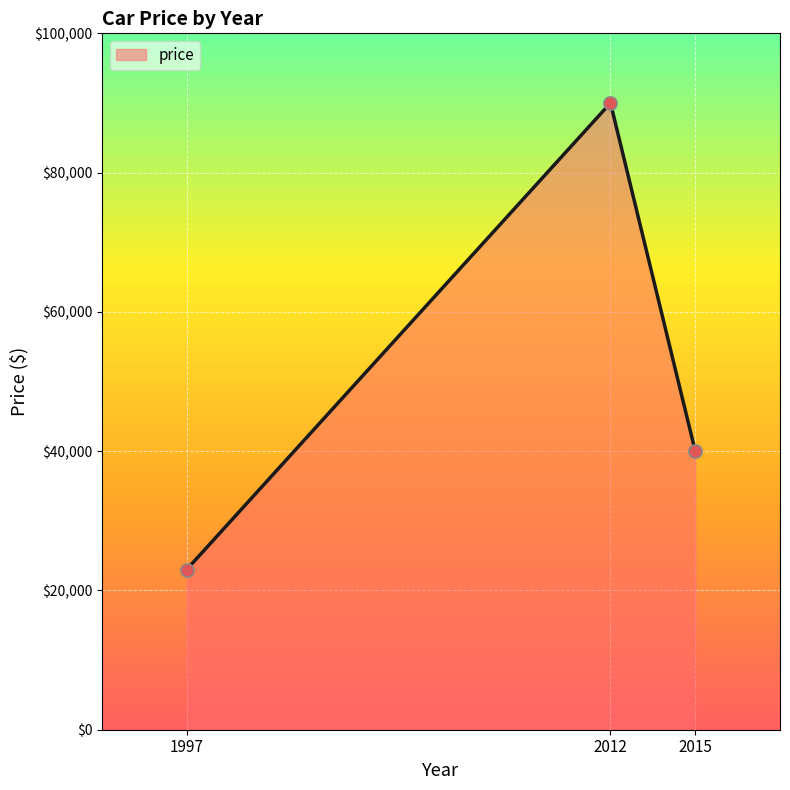

Approximately how many times larger is the value at 2012 compared to 1997?

3.9